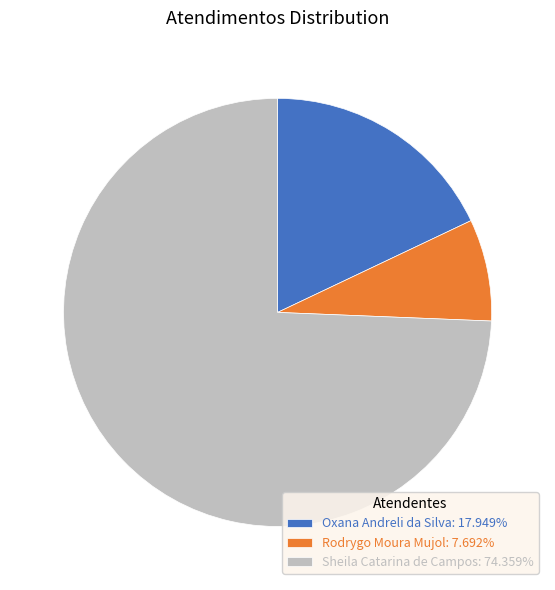

How many segments does this pie chart have?

3